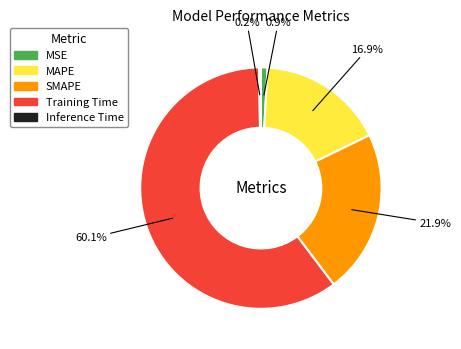

What is the largest slice in the pie chart?

Training Time